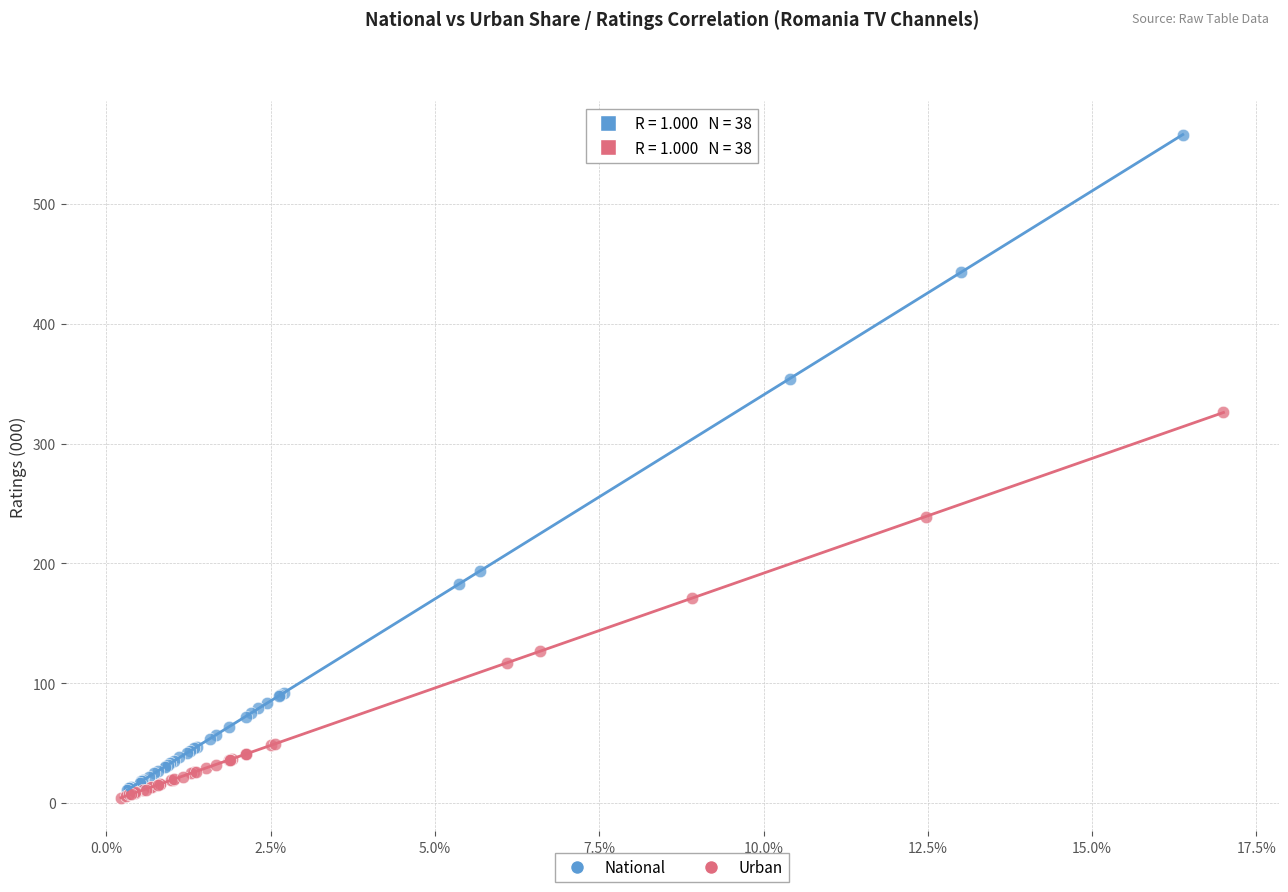

What are all the series names shown in the legend?

National, Urban